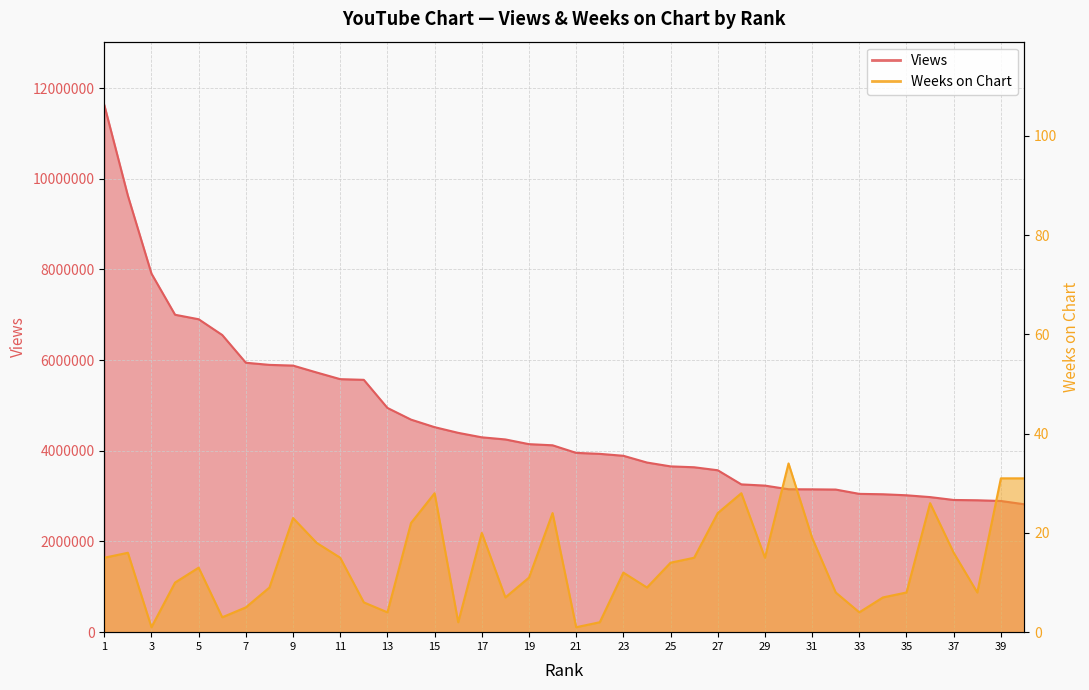

What is the value of the Weeks on Chart point at the 37th from the left?

16